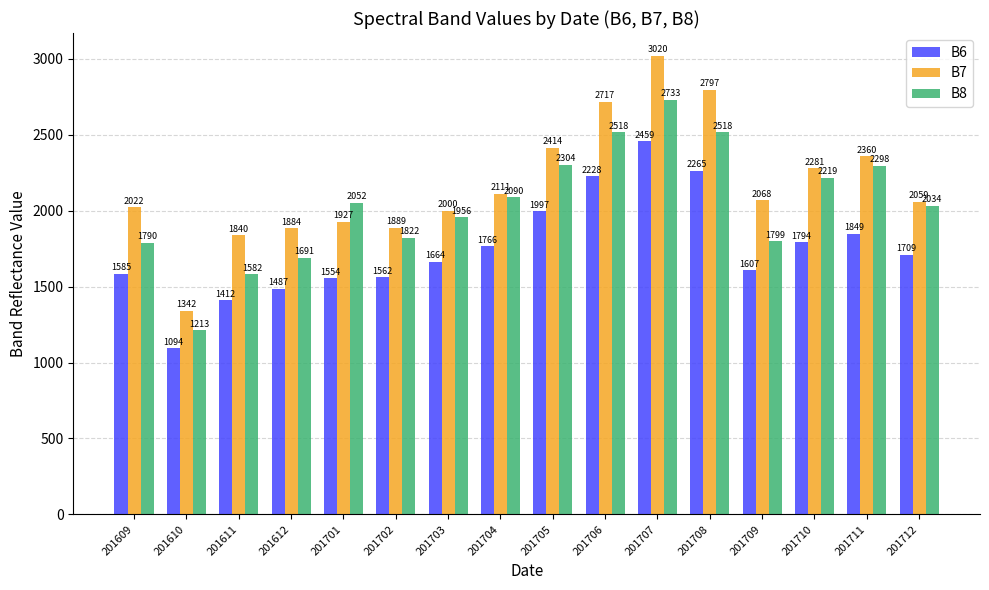

List the series in order of their overall mean, lowest first.

B6, B8, B7